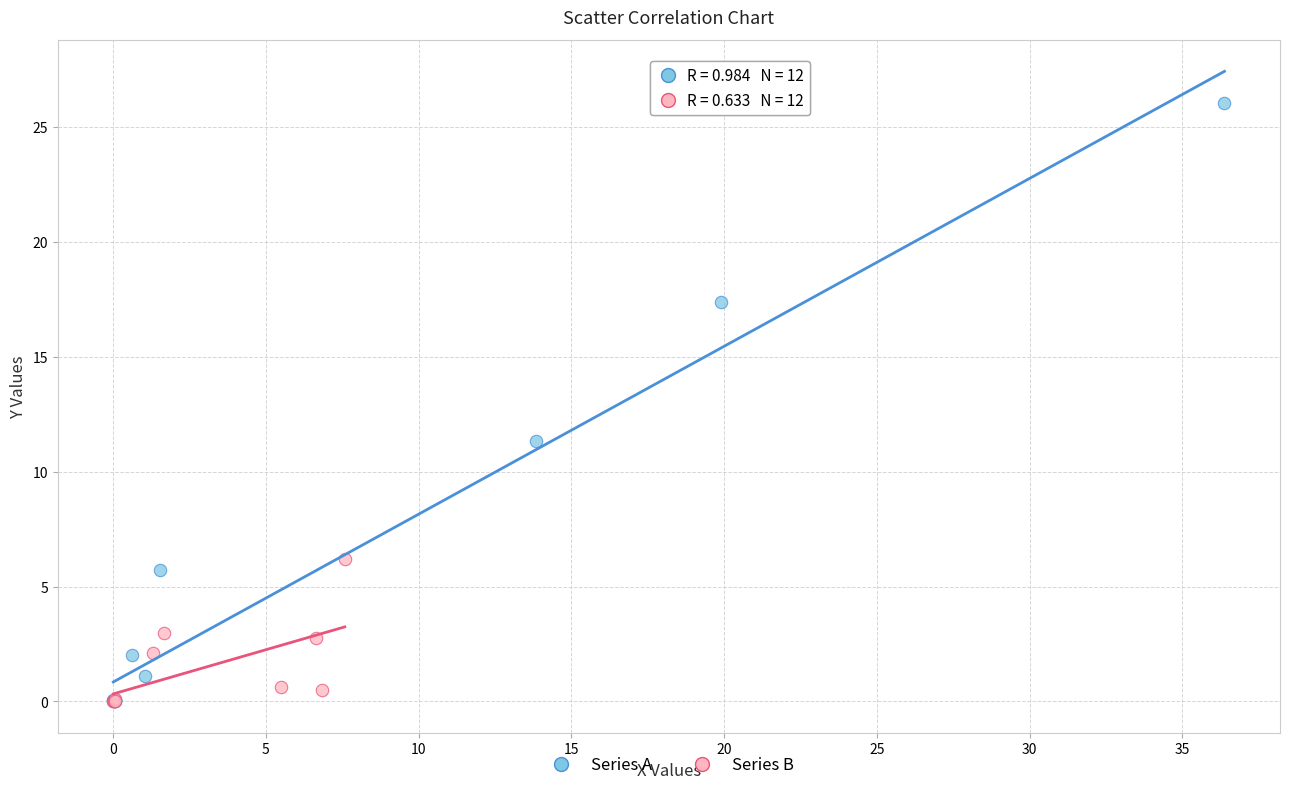

What are all the series names shown in the legend?

Series A, Series B